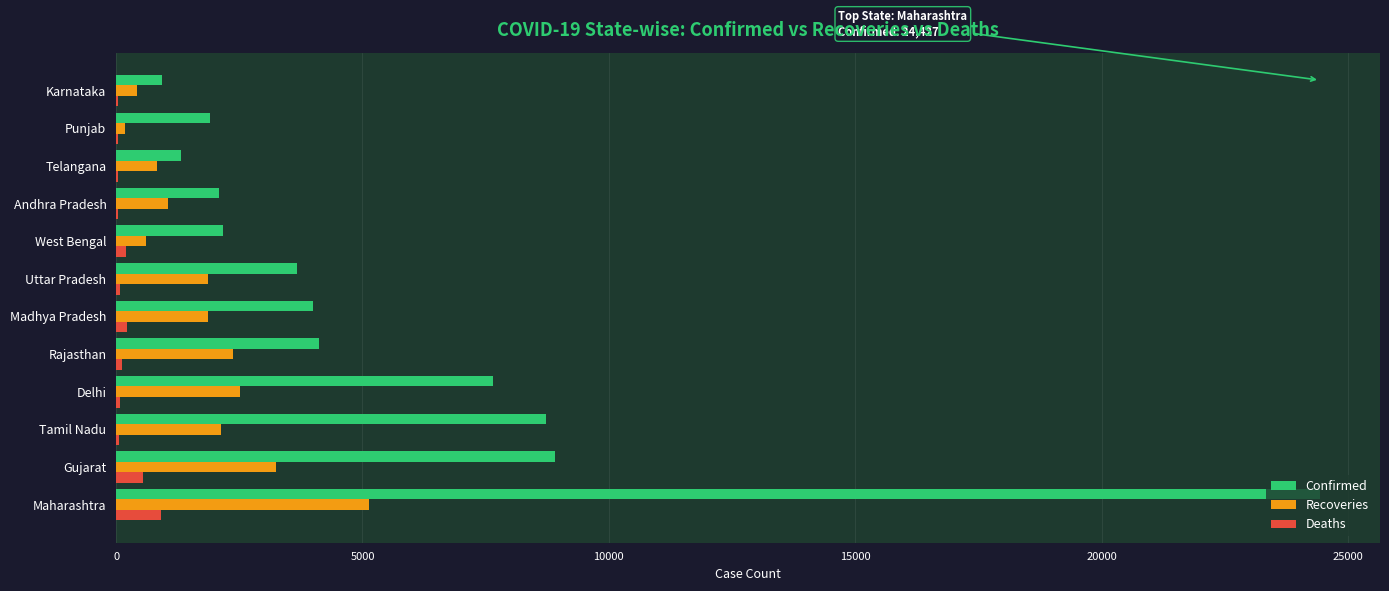

Which series changed the most between Delhi and Telangana?

Confirmed